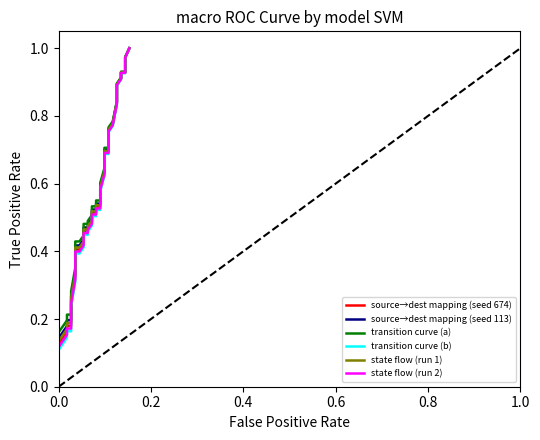

List the series in order of their overall mean, highest first.

transition curve (a), source→dest mapping (seed 113), state flow (run 1), source→dest mapping (seed 674), state flow (run 2), transition curve (b)